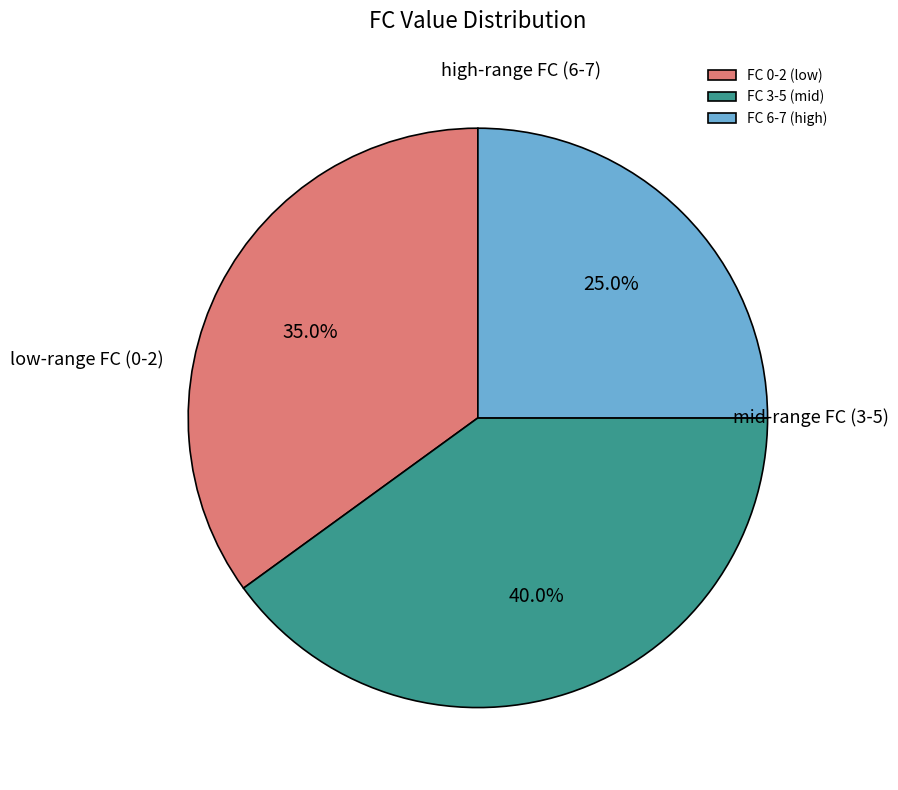

What is the largest slice in the pie chart?

FC 3-5 (mid)